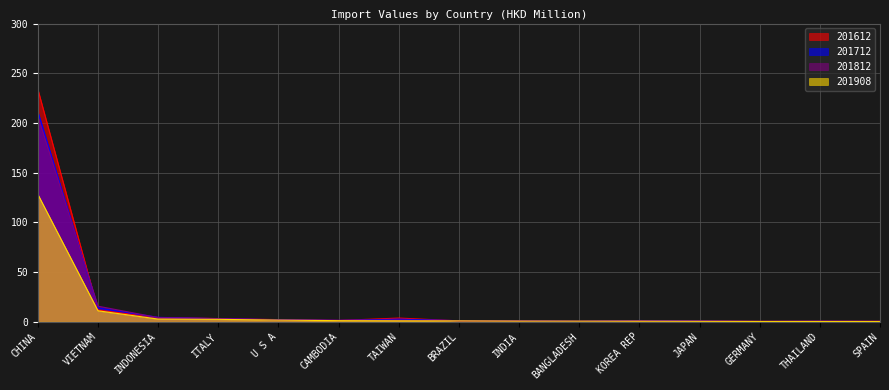

What is the value of the 201612 point at the 3rd from the left?

4.2